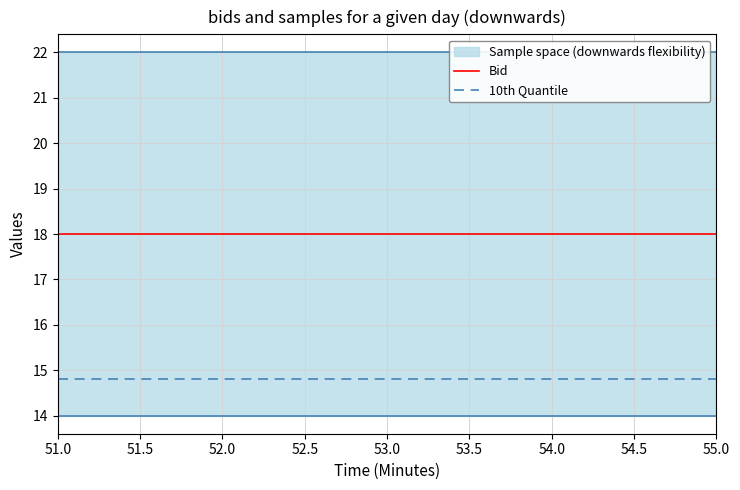

What is the sum of the Bid values at 55.0 and 52.0?

36.0